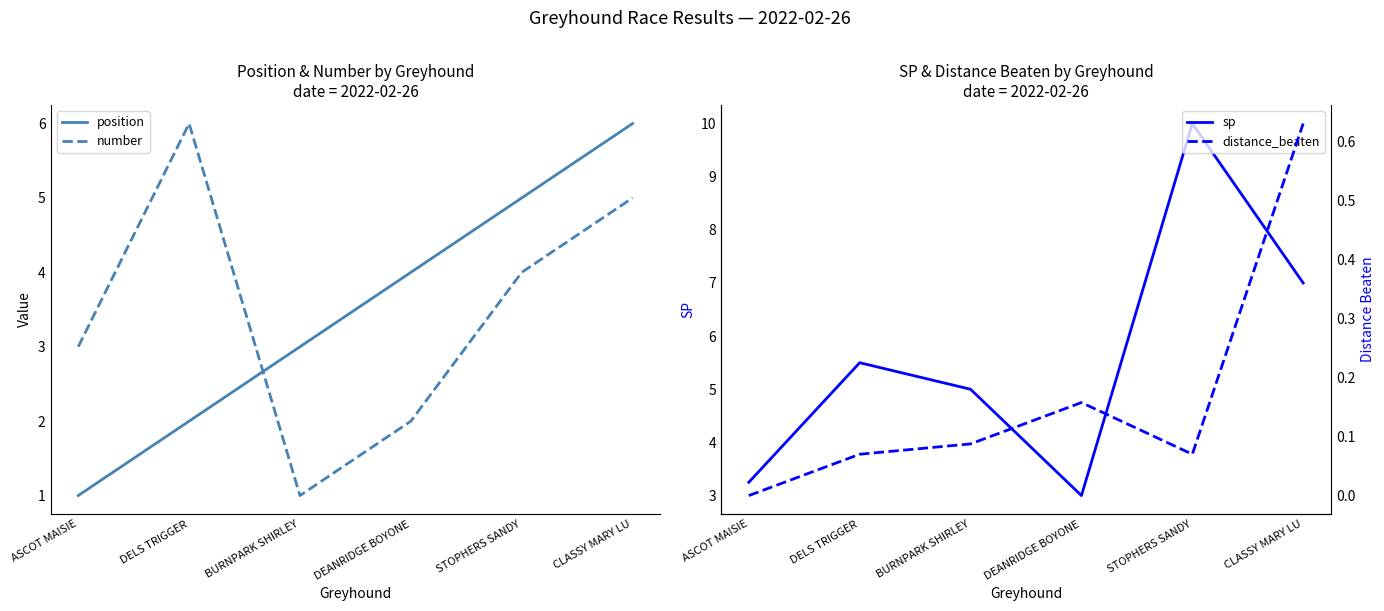

At which category does distance_beaten reach its first local valley?

STOPHERS SANDY